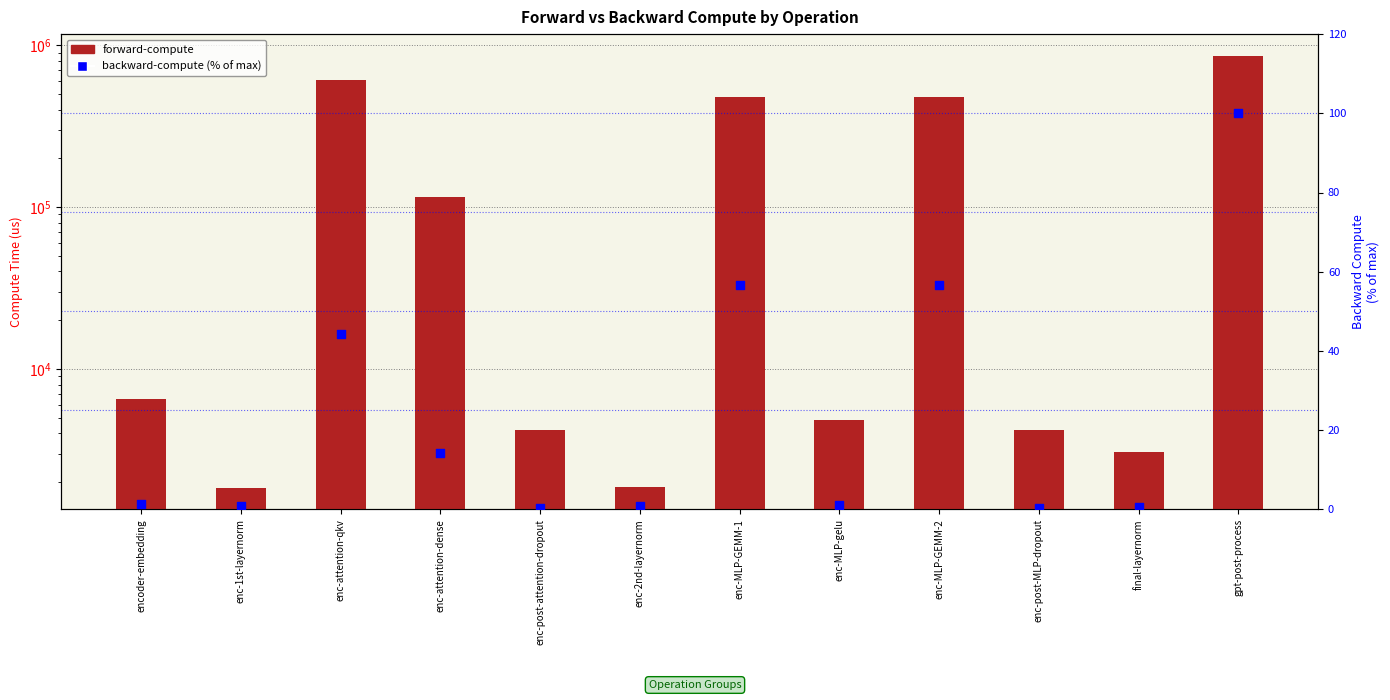

Which series contains the highest Y value?

forward-compute